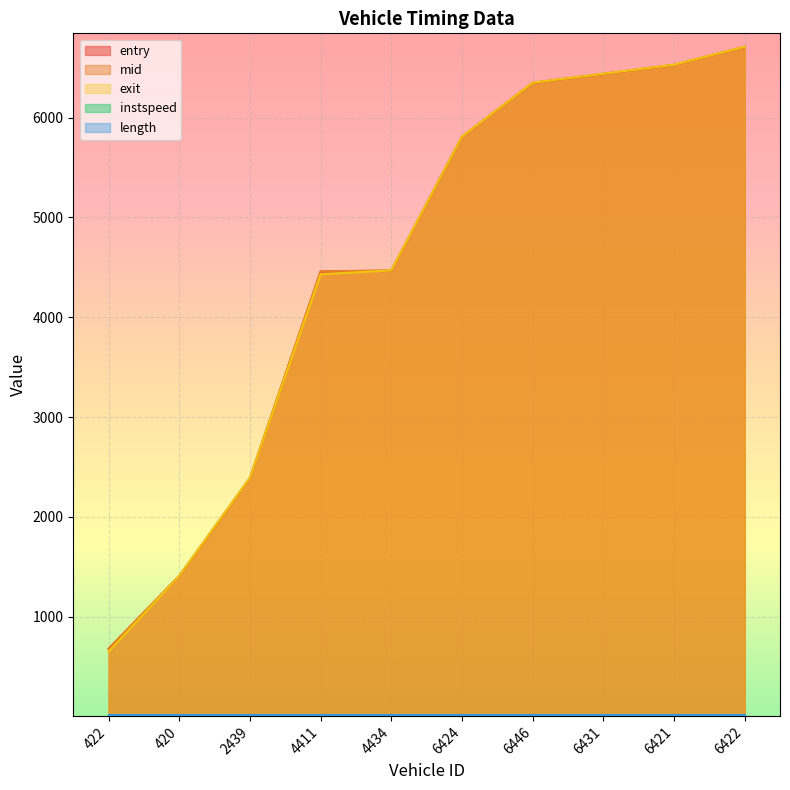

What is the label of the 1st point from the left?

422